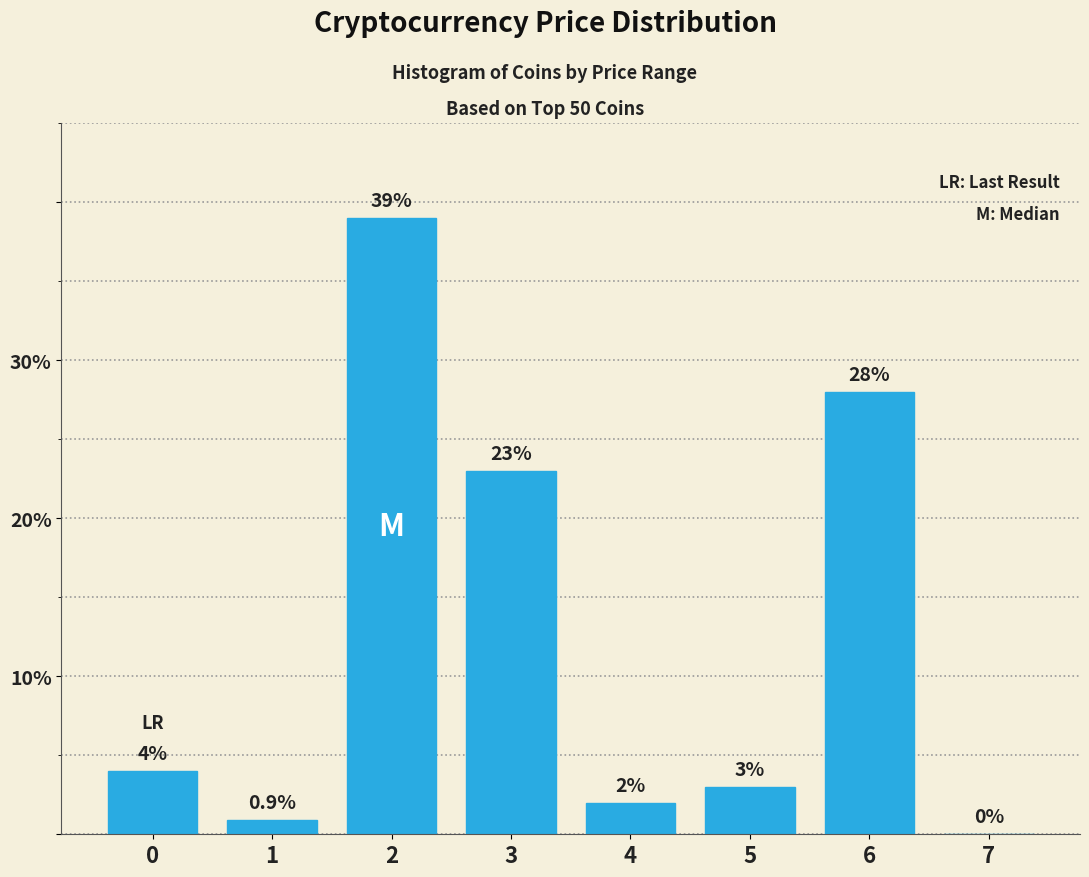

Reading right to left, extract all data points from this chart.

7=0.0	6=28.0	5=3.0	4=2.0	3=23.0	2=39.0	1=0.9	0=4.0